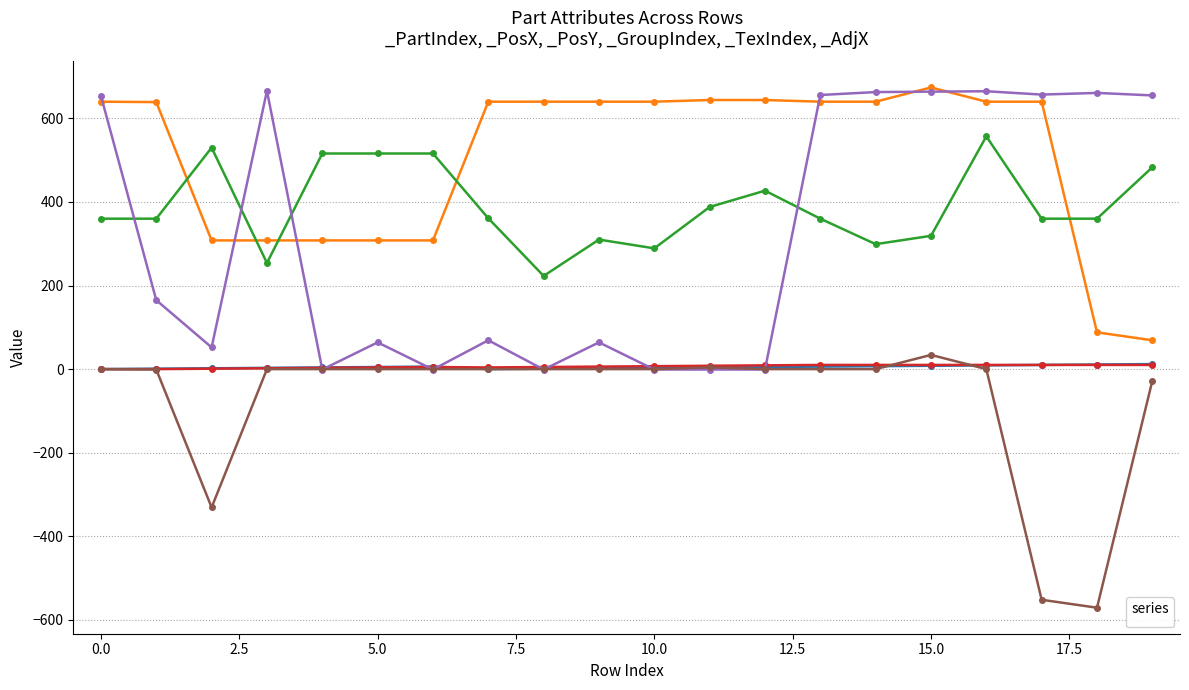

The _PartIndex series shows 6 at 0. True or false?

False